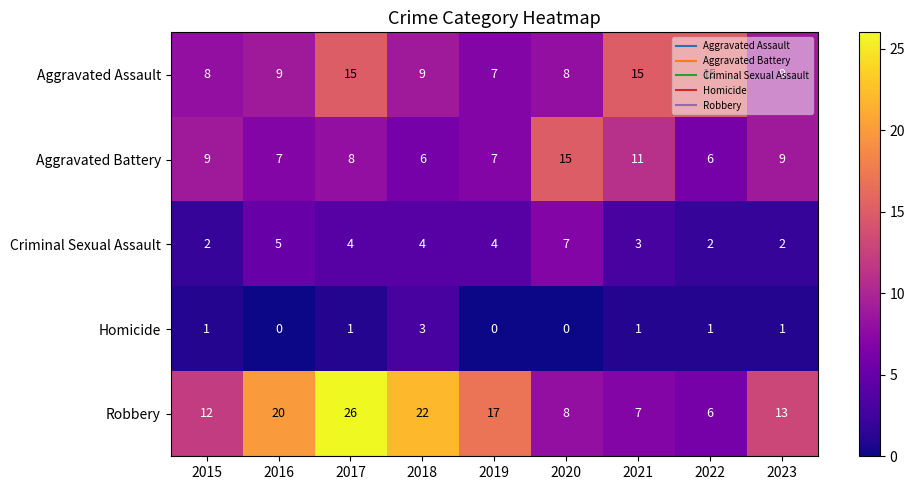

Read the Aggravated Assault value at 2022.

15